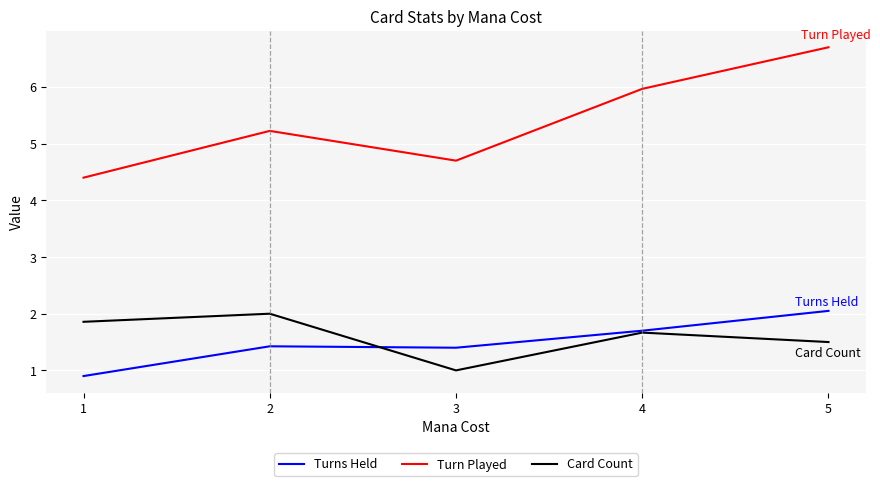

What is the total value across all series at 4?

9.3